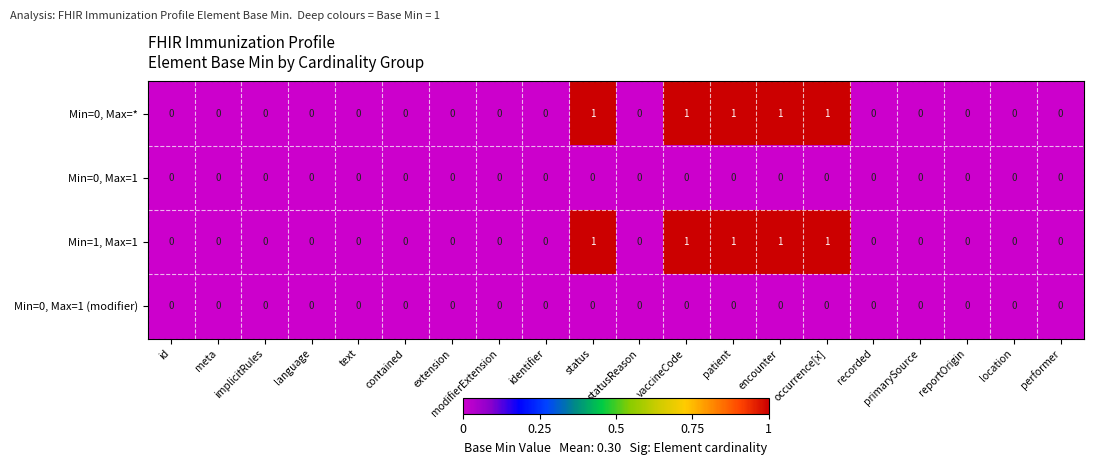

Count the Min=1, Max=1 values in the range 0 to 1.

20